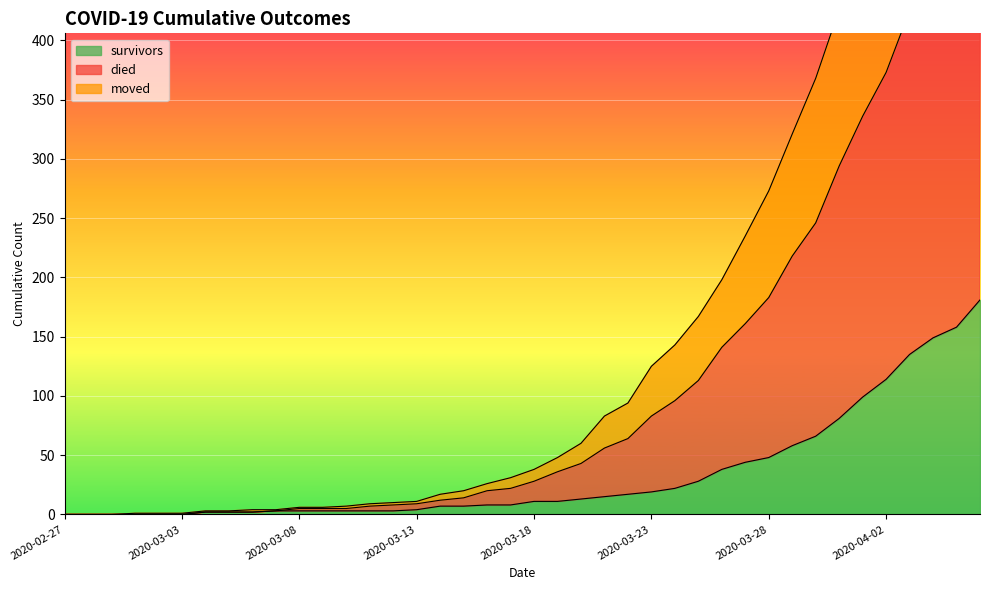

Which category has the lowest value in the moved series?

2020-02-27